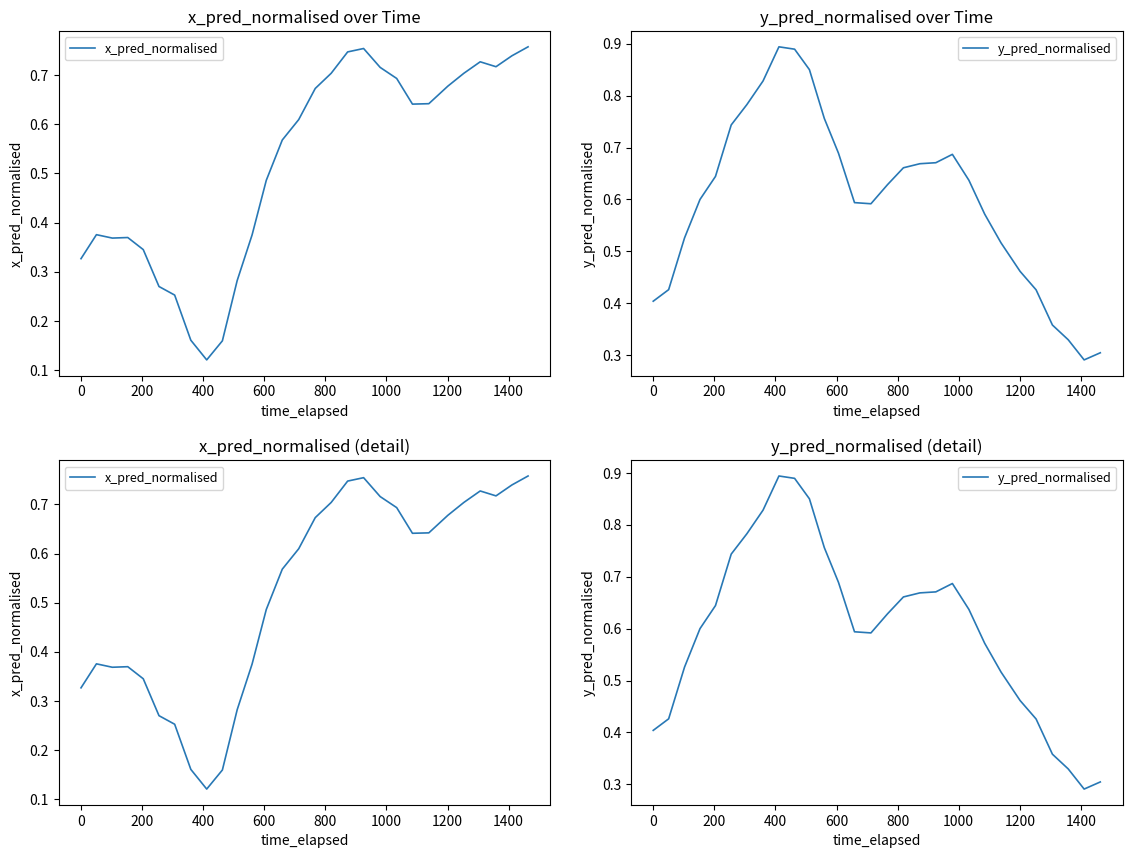

What is the smallest value displayed?

0.1